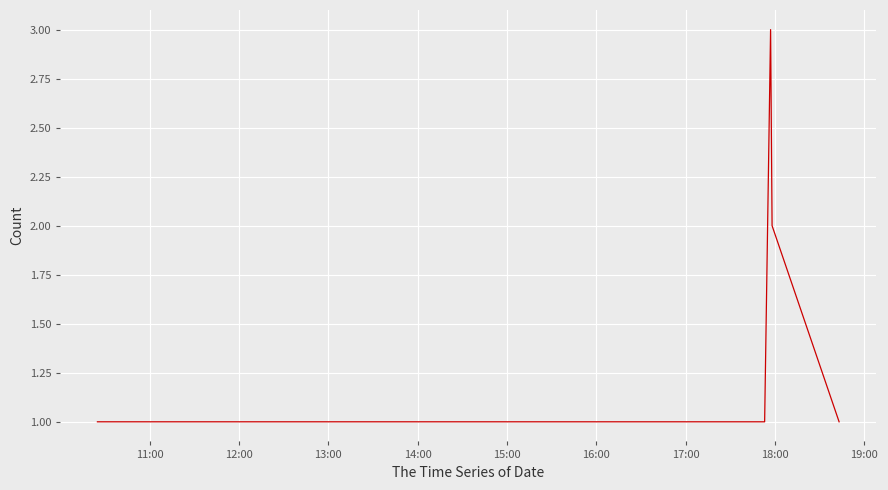

What is the minimum value shown in the chart?

1